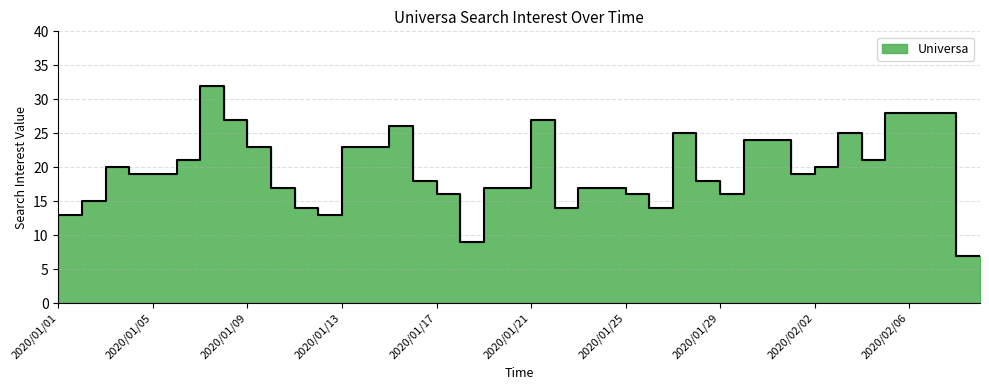

What is the sum of the values at 2020/02/05 and 2020/02/07?

56